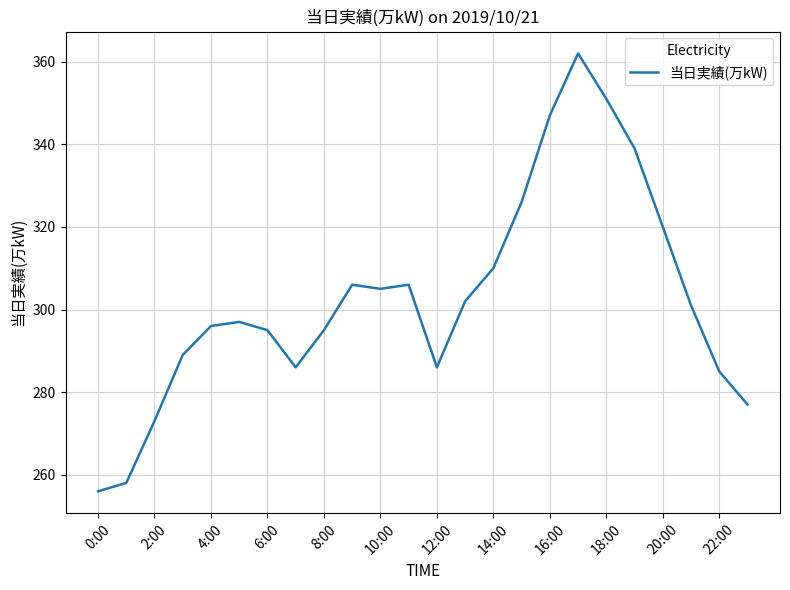

What is the smallest value displayed?

256